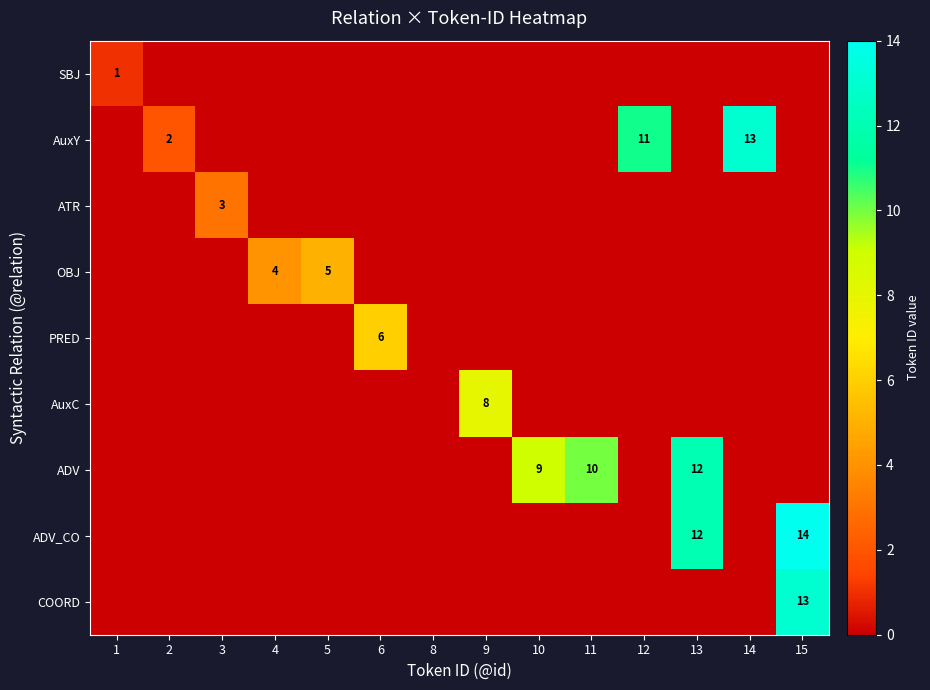

Which label corresponds to the smallest value in the chart?

2